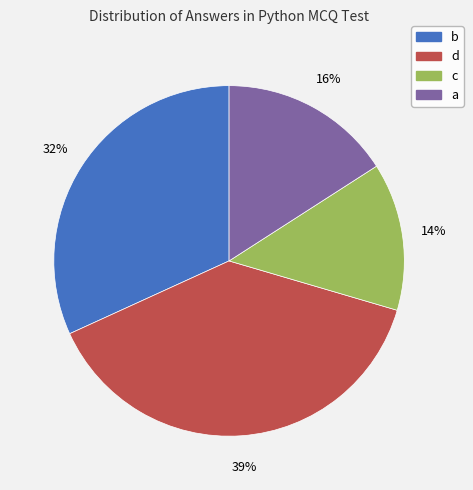

Do b and d together represent more than half of the pie?

Yes